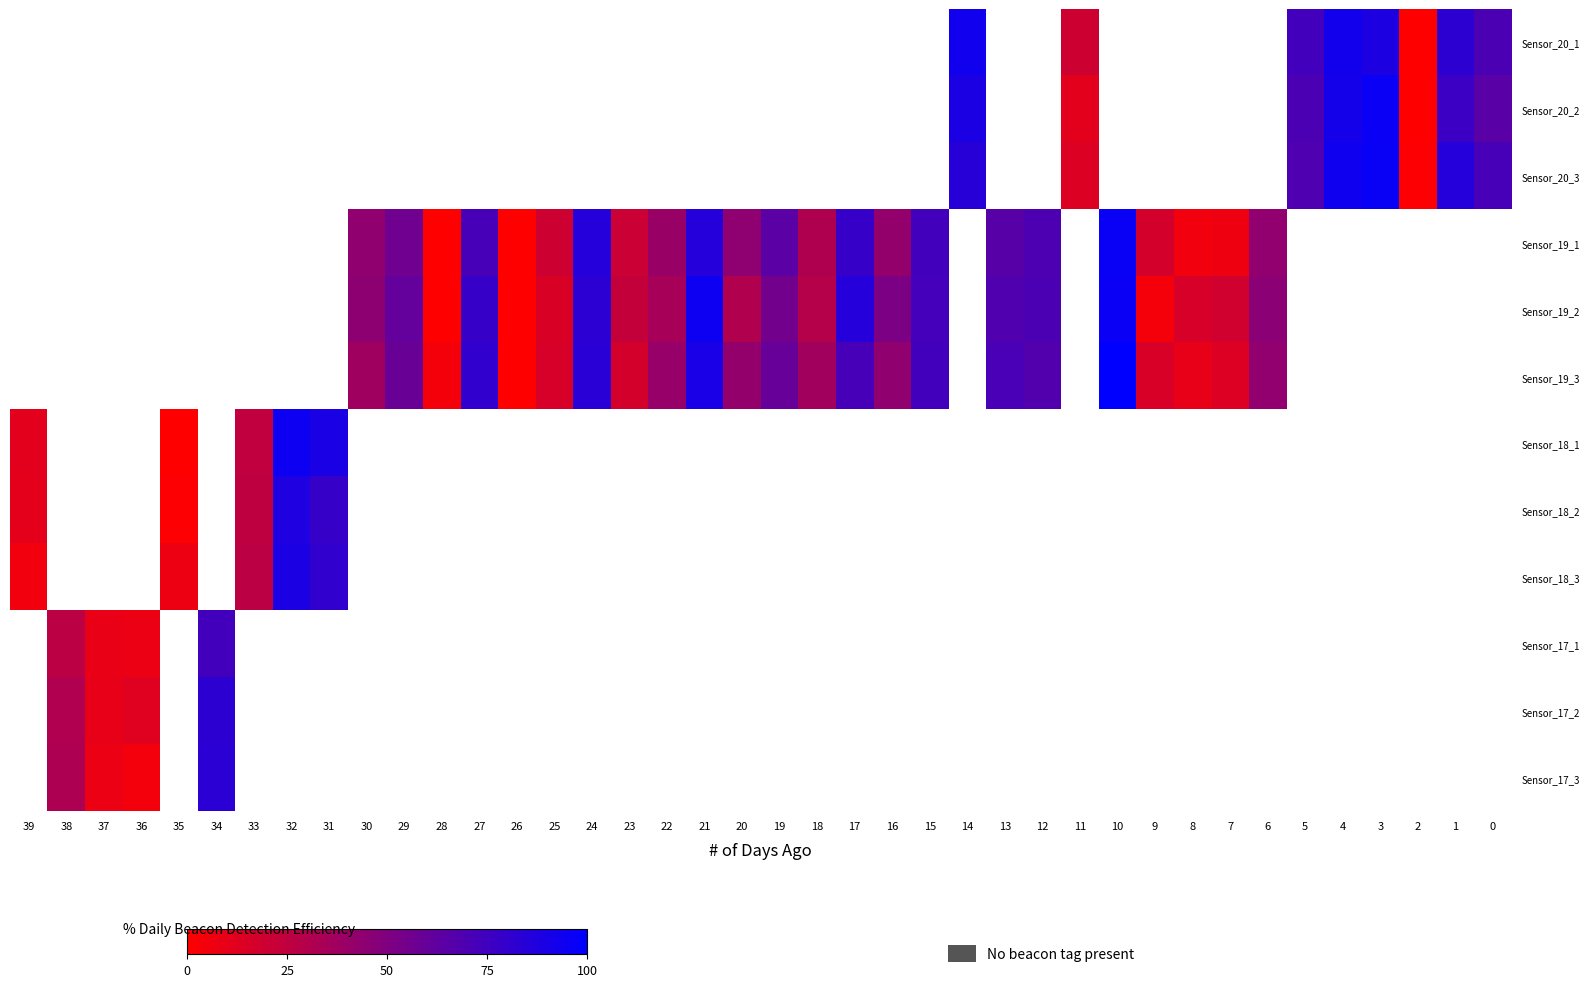

What is the maximum value shown in the chart?

100.0